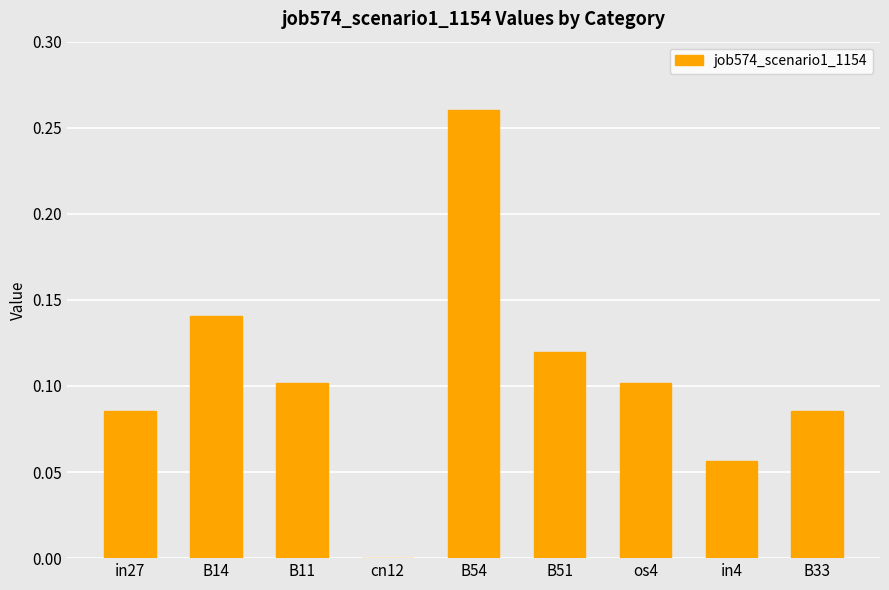

The value at cn12 is -0.1. True or false?

False